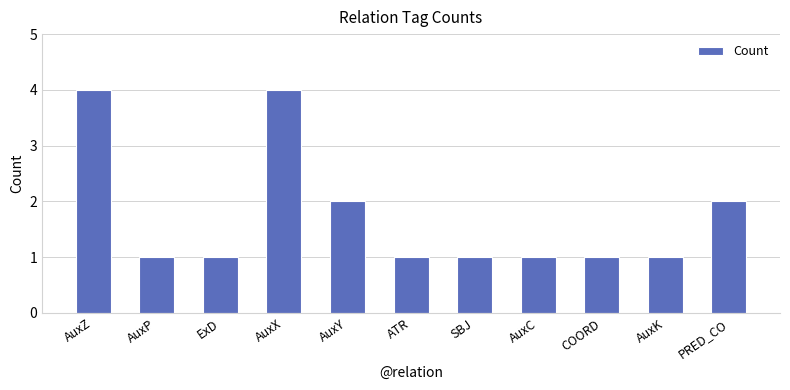

What is the difference between the maximum and second lowest values?

3